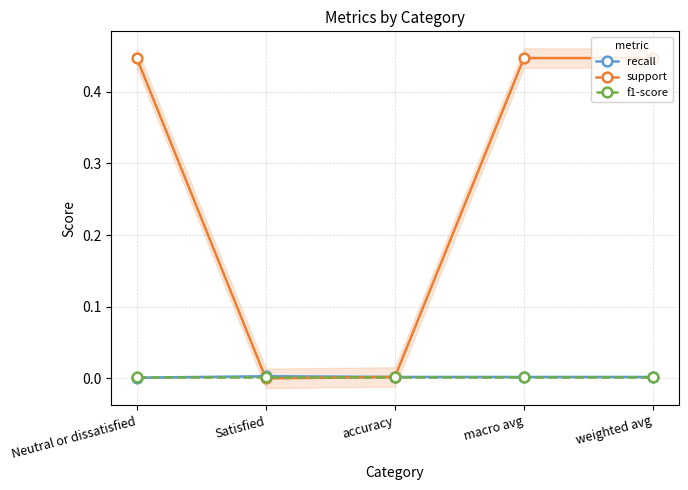

Reading right to left, what are all the values shown in this chart?

recall: 0.0	0.0	0.0	0.0	0.0
support: 0.4	0.4	0.0	0.0	0.4
f1-score: 0.0	0.0	0.0	0.0	0.0